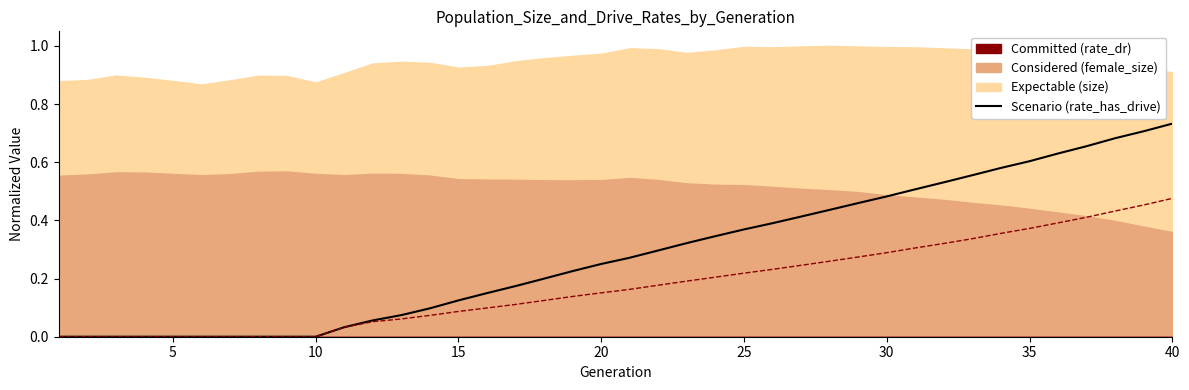

What is the difference between the highest and lowest values at 29?

0.2